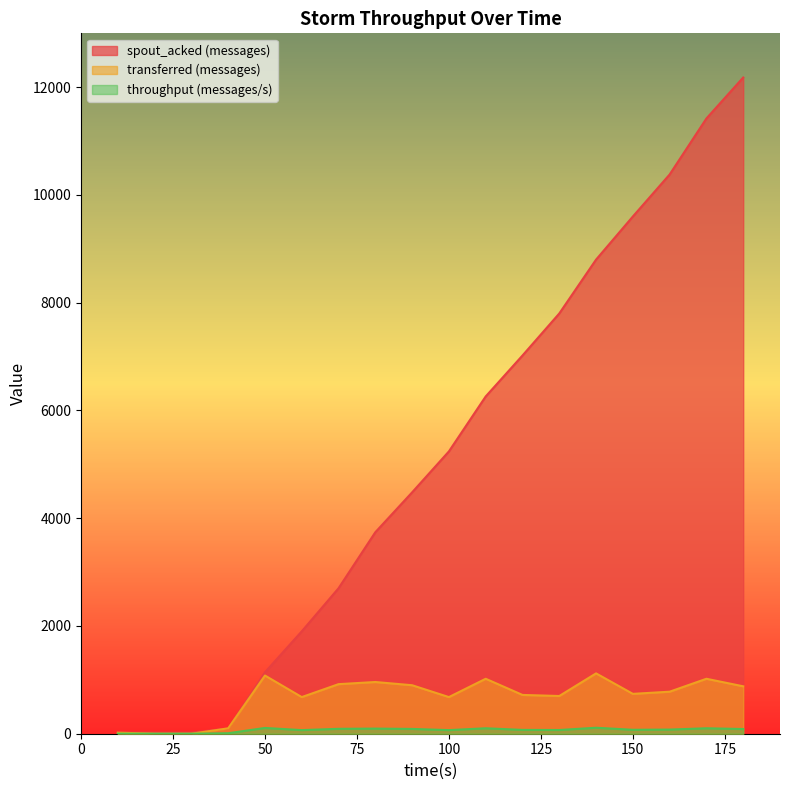

What is the value of the transferred (messages) point at the 10th from the left?

680